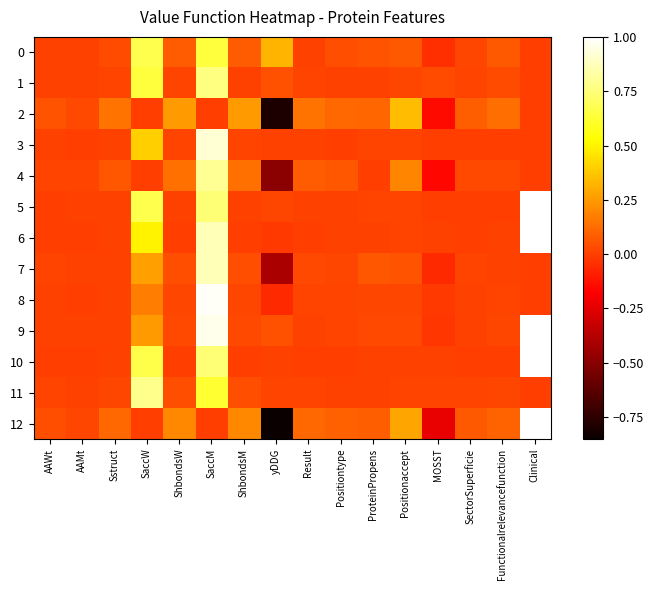

Which series changed the most between ProteinPropens and Positionaccept?

2